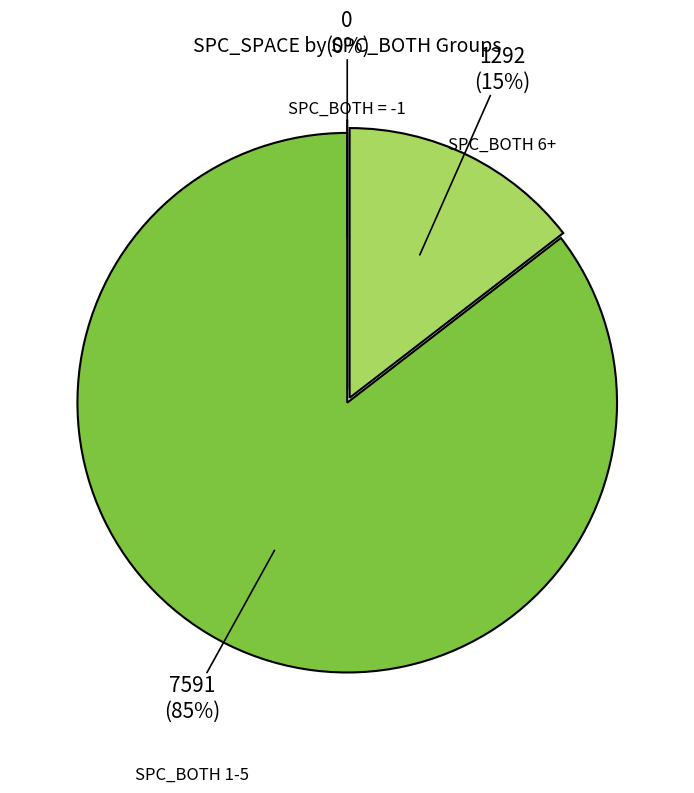

Which slice is the largest?

3